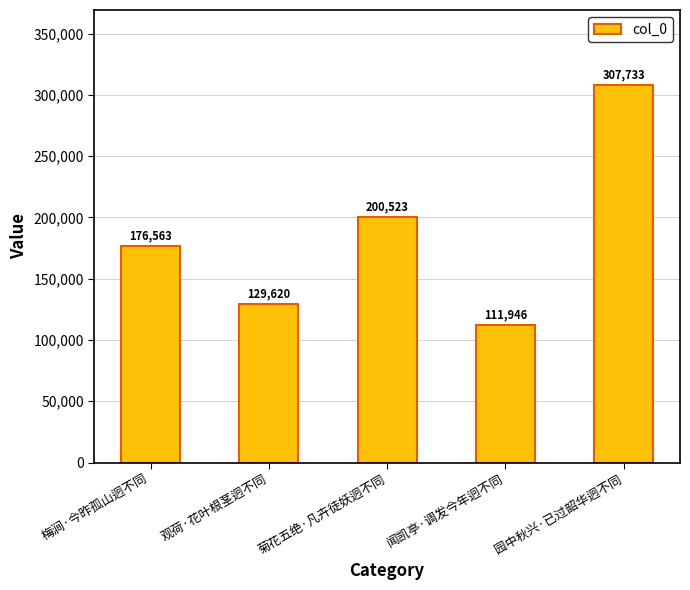

Reading left to right, list all the values displayed in this chart.

176563	129620	200523	111946	307733